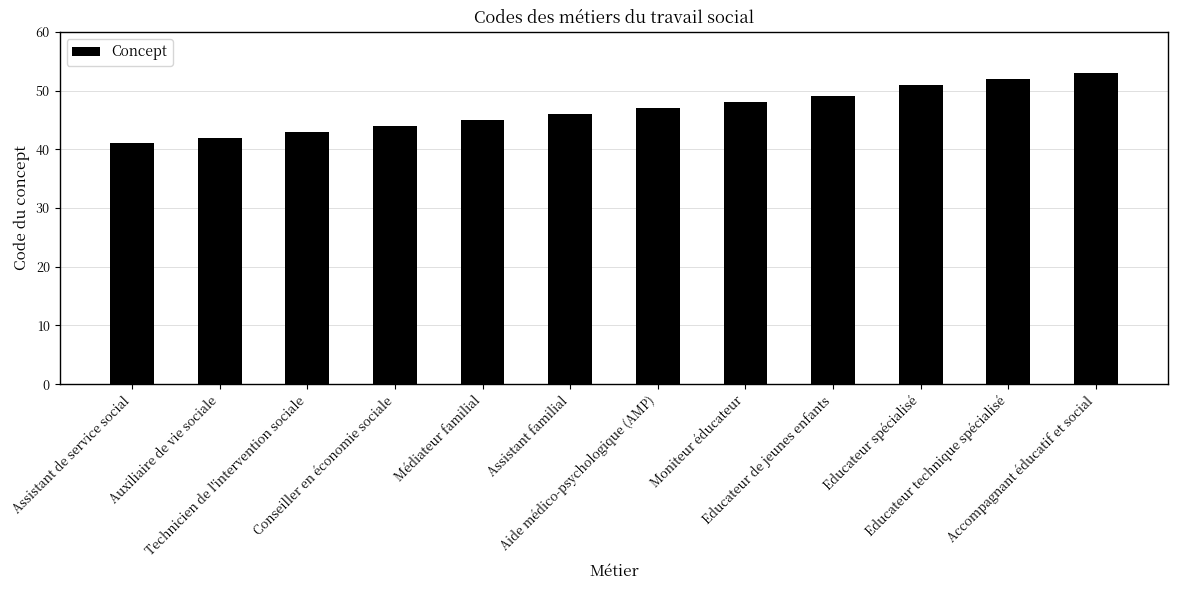

Count the number of data series in this chart.

1